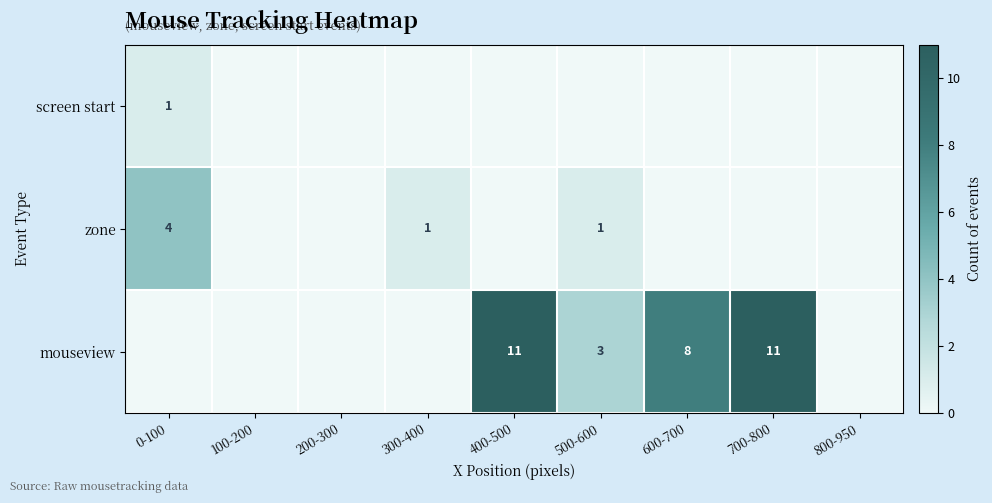

The value of mouseview at 600-700 is 5. True or false?

False